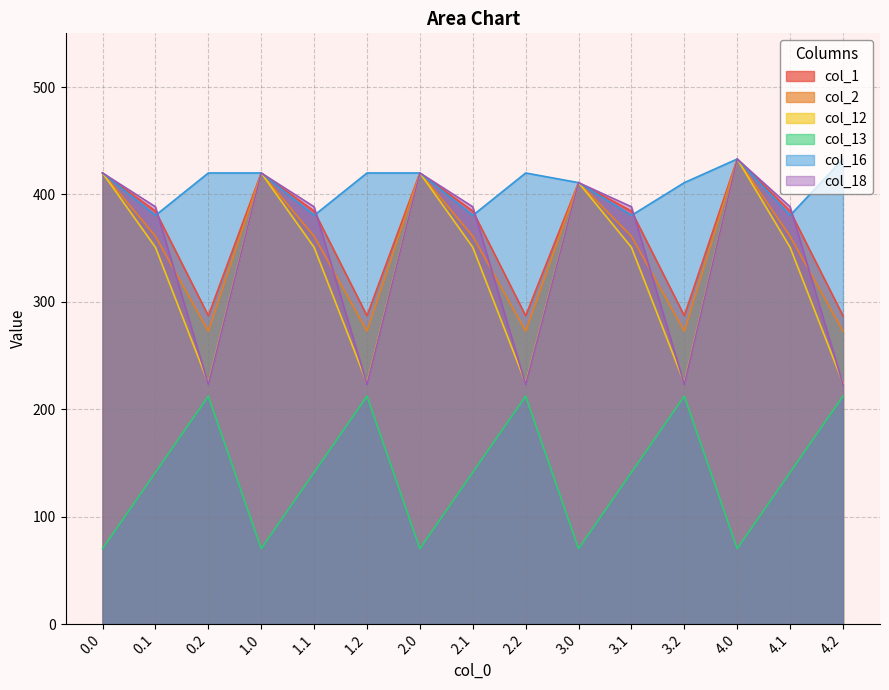

What is the average value of the col_2 series?

351.5